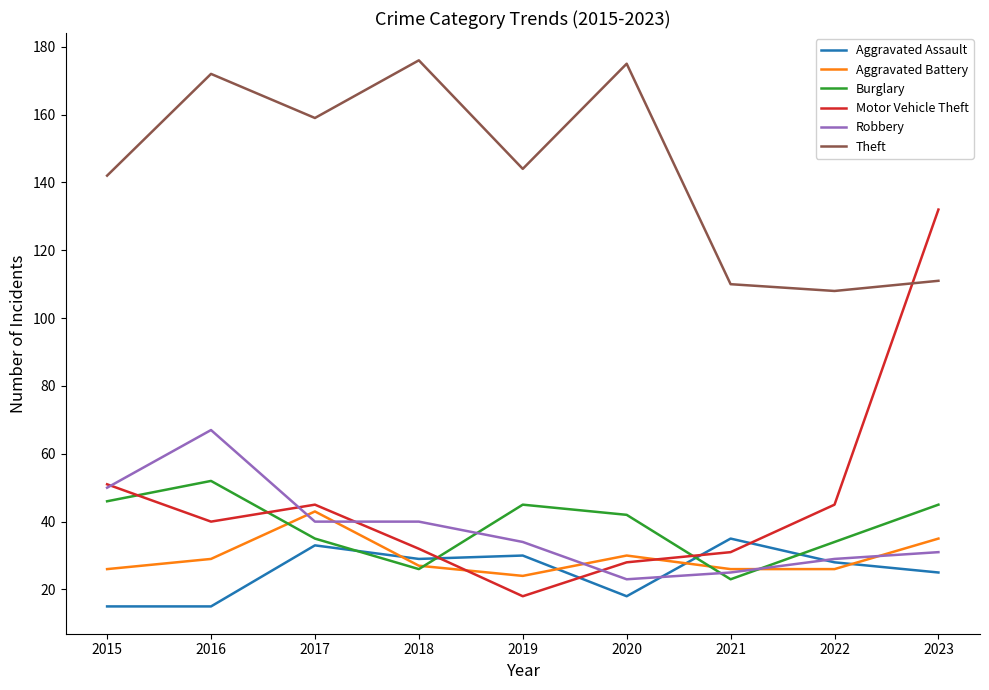

Which series has the largest range (max minus min)?

Motor Vehicle Theft